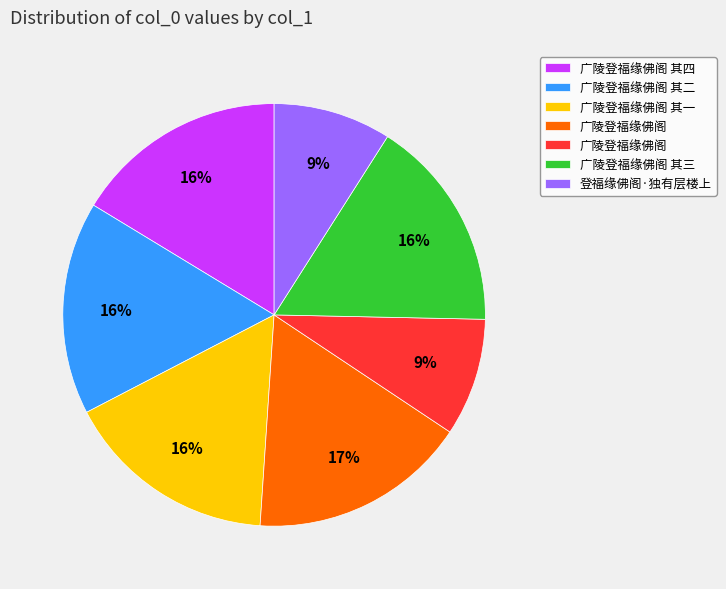

How many segments does this pie chart have?

7